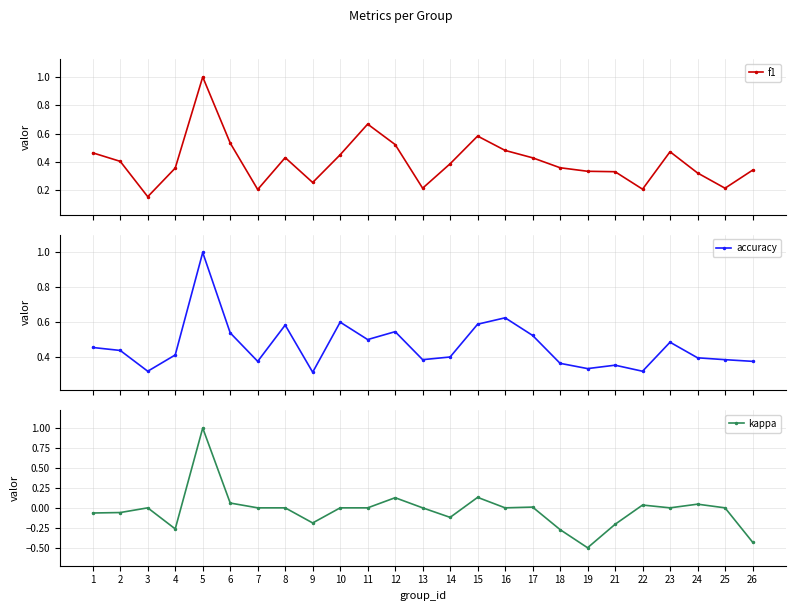

In accuracy, how many points are higher than both neighbors (excluding endpoints)?

7